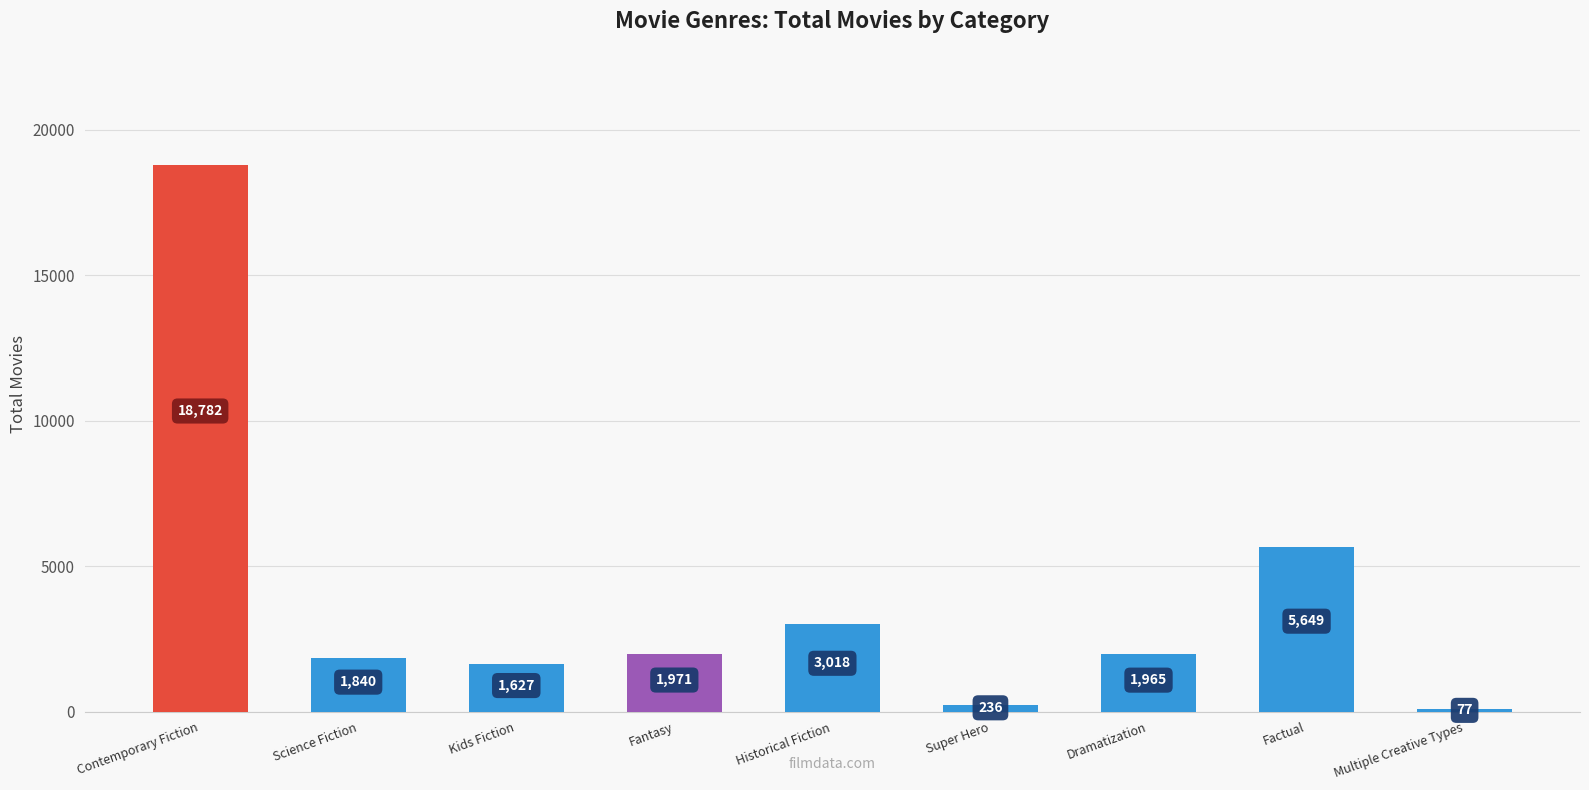

Reading left to right, extract all data points from this chart.

Contemporary Fiction=18782	Science Fiction=1840	Kids Fiction=1627	Fantasy=1971	Historical Fiction=3018	Super Hero=236	Dramatization=1965	Factual=5649	Multiple Creative Types=77